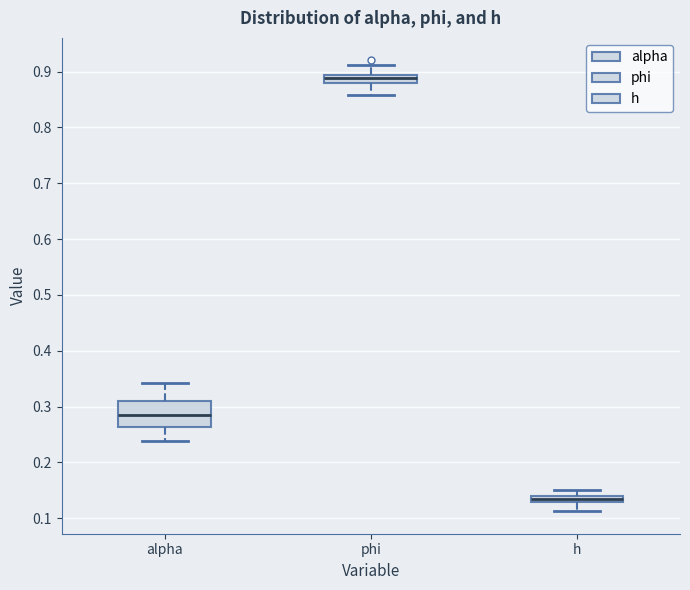

Which box is the tallest, from its lower edge to its upper edge?

alpha